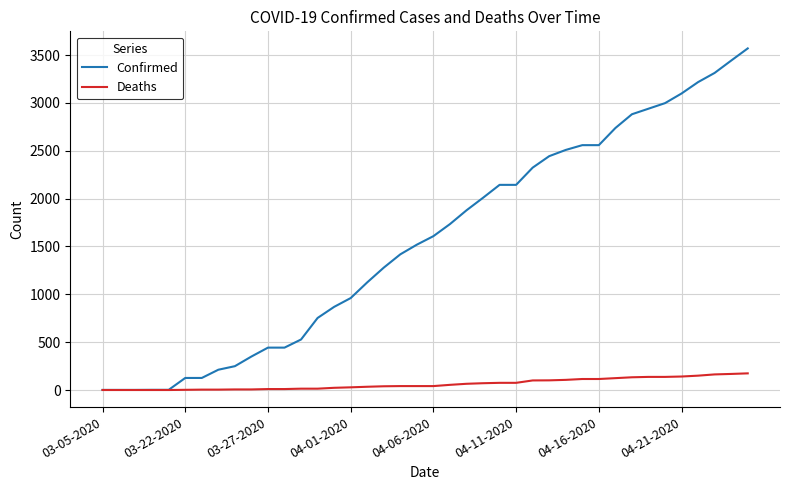

Which series has the widest spread of values?

Confirmed